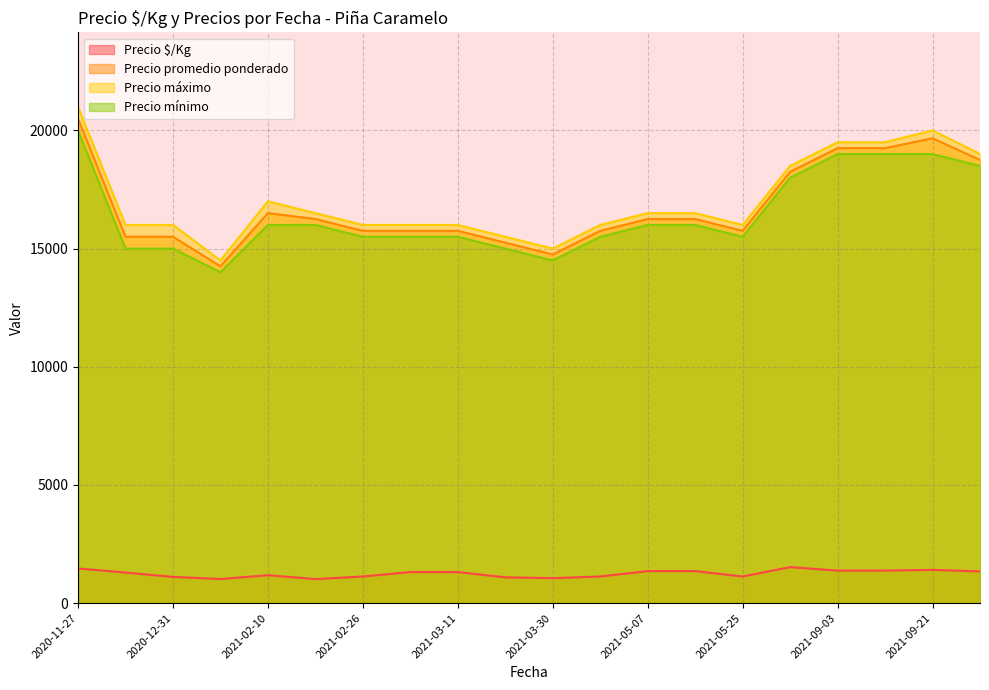

What are all the series names shown in the legend?

Precio $/Kg, Precio promedio ponderado, Precio máximo, Precio mínimo